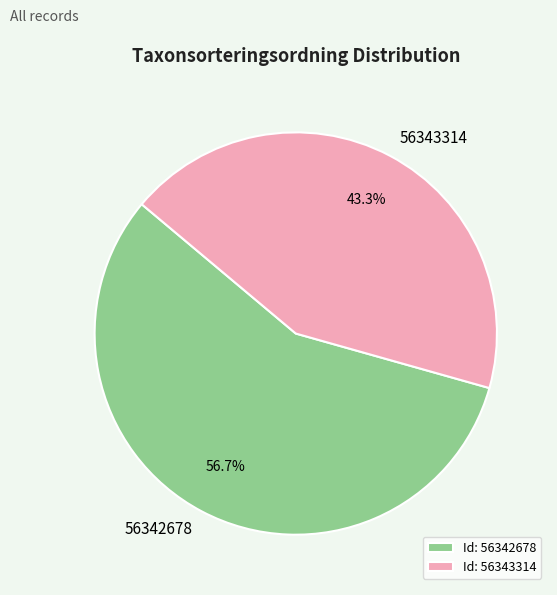

What is the majority slice?

56342678